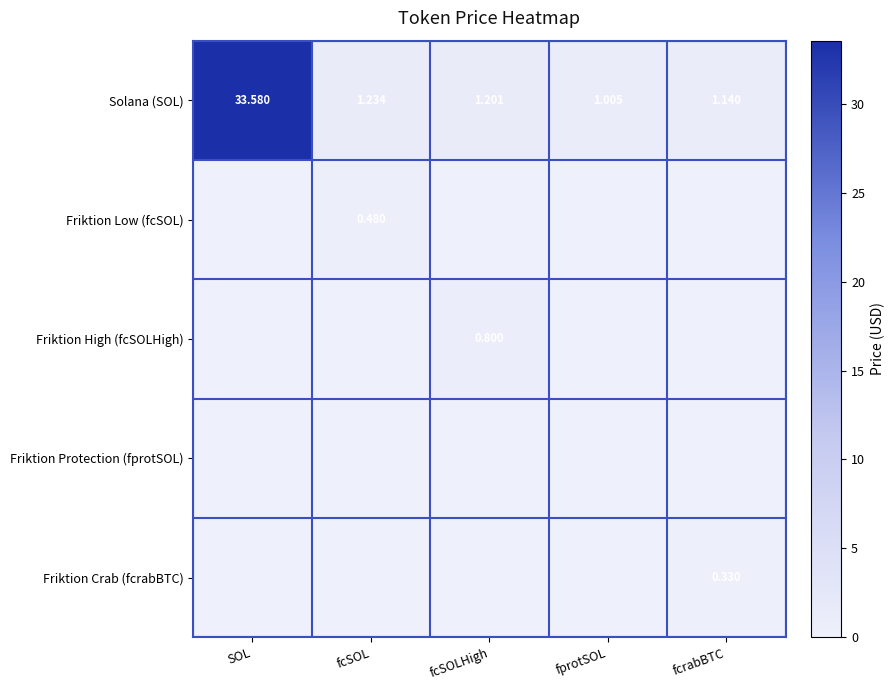

List the series in order of their peak value, highest first.

Solana (SOL), Friktion High (fcSOLHigh), Friktion Low (fcSOL), Friktion Crab (fcrabBTC), Friktion Protection (fprotSOL)